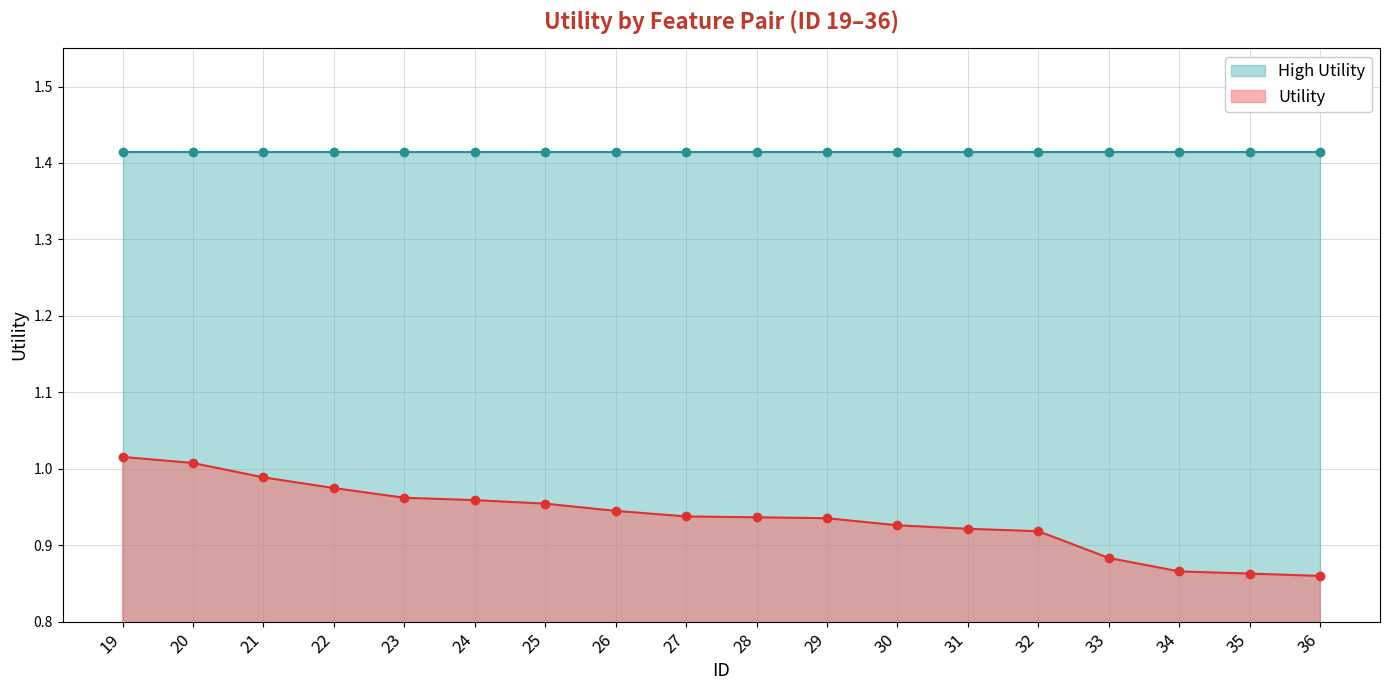

Does the chart have visible grid lines?

Yes